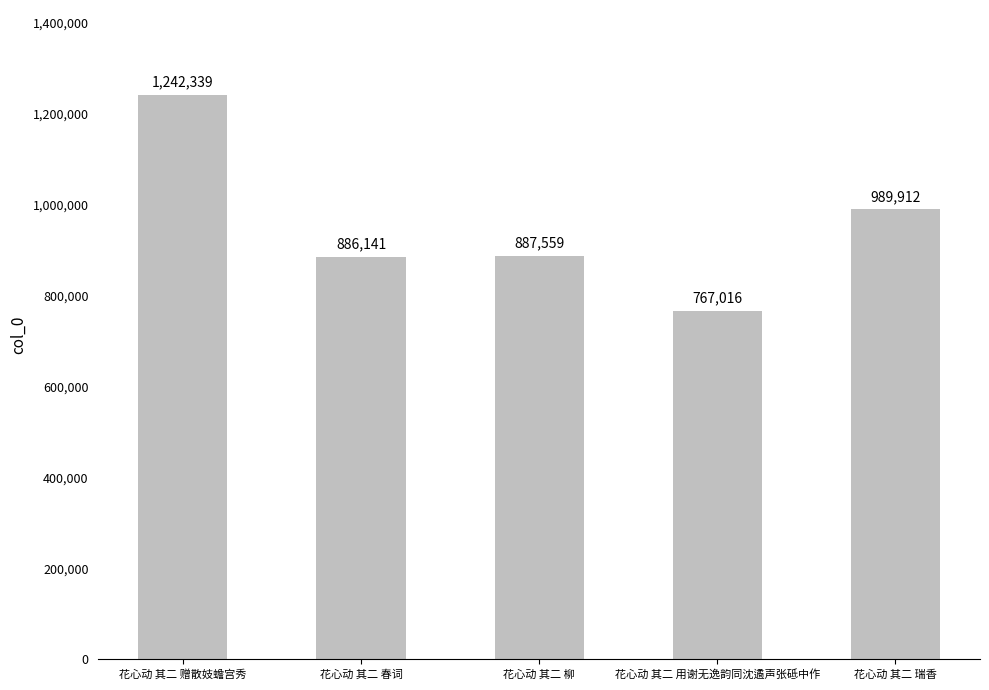

The chart shows a value of 887559 at 花心动 其二 柳. True or false?

True